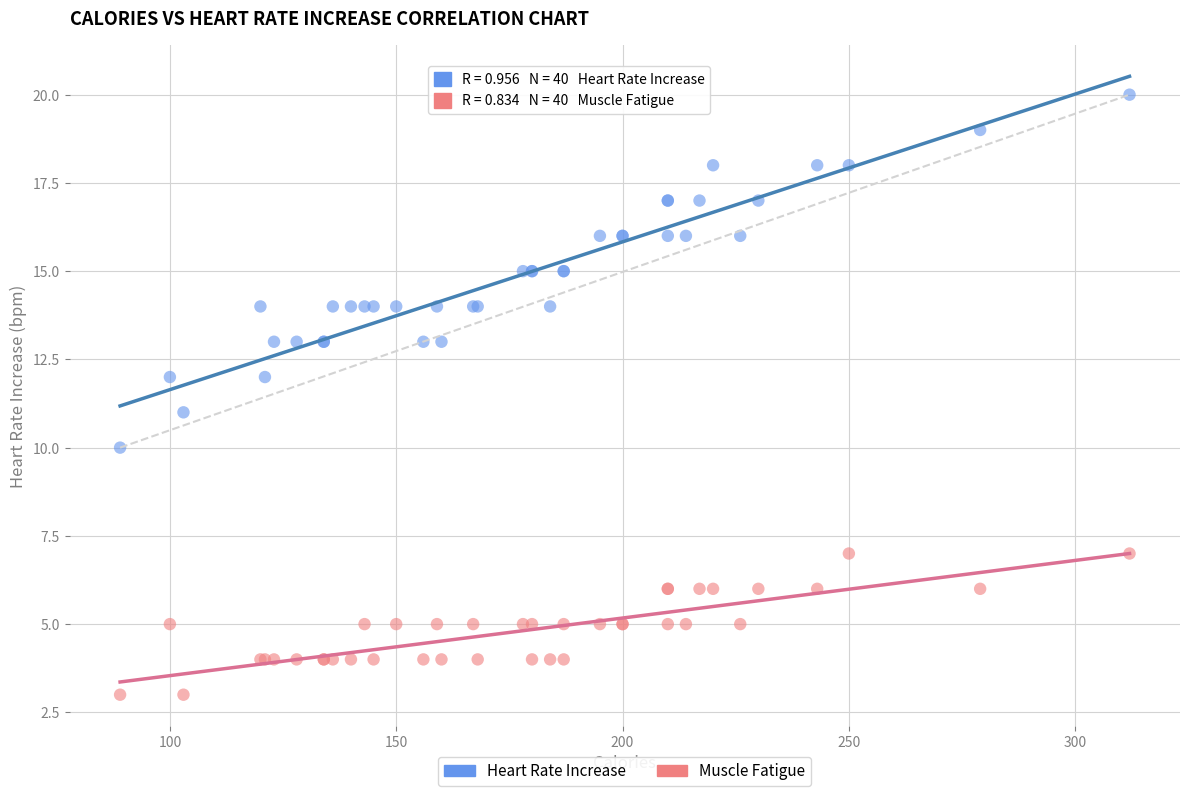

What is the X range (max minus min) for the scatter plot?

223